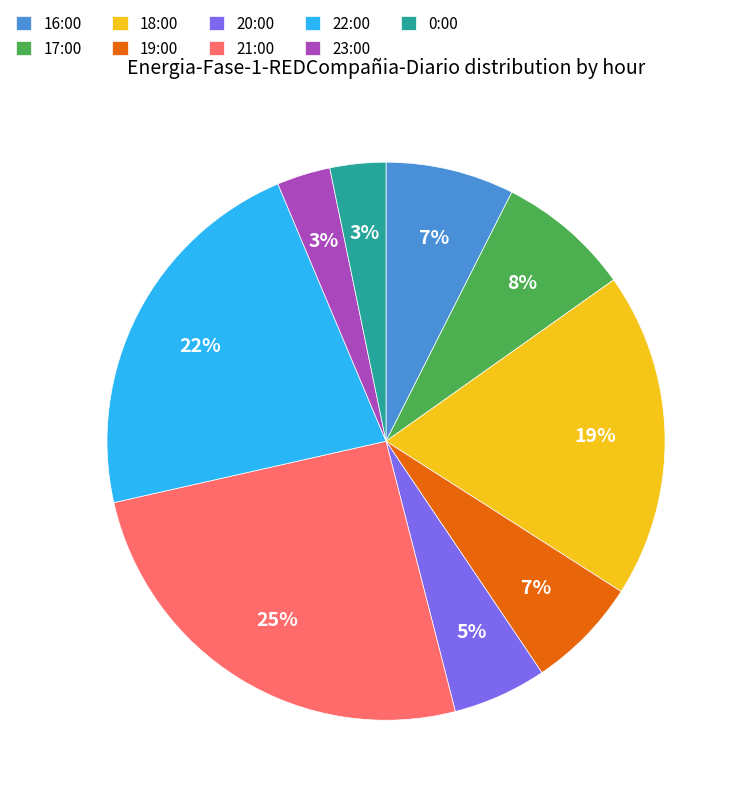

Is the sum of 20:00 and 21:00 greater than half?

No